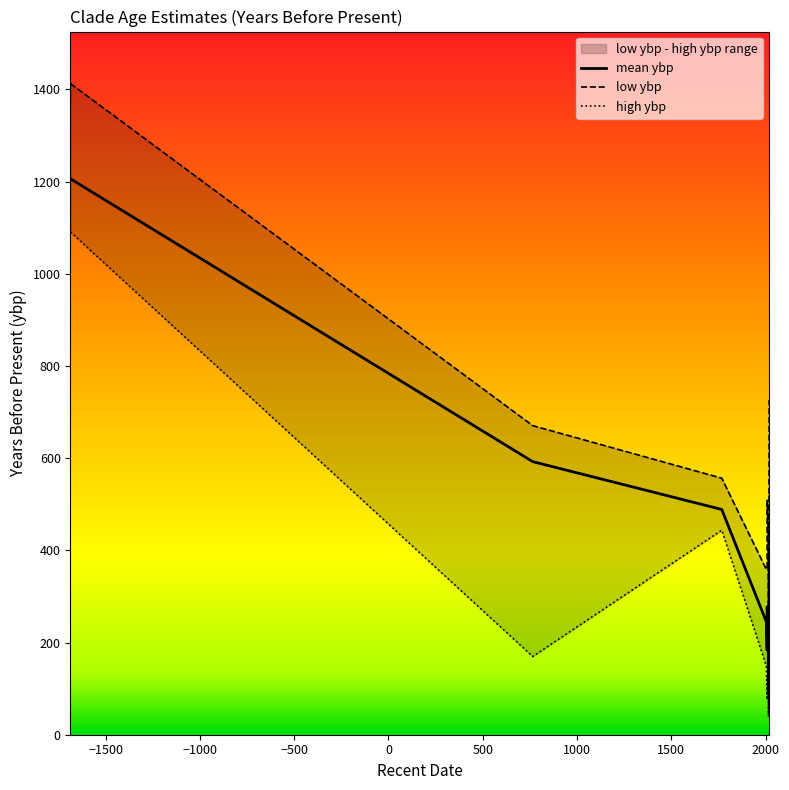

List the series in order of their overall mean, highest first.

low ybp, mean ybp, high ybp